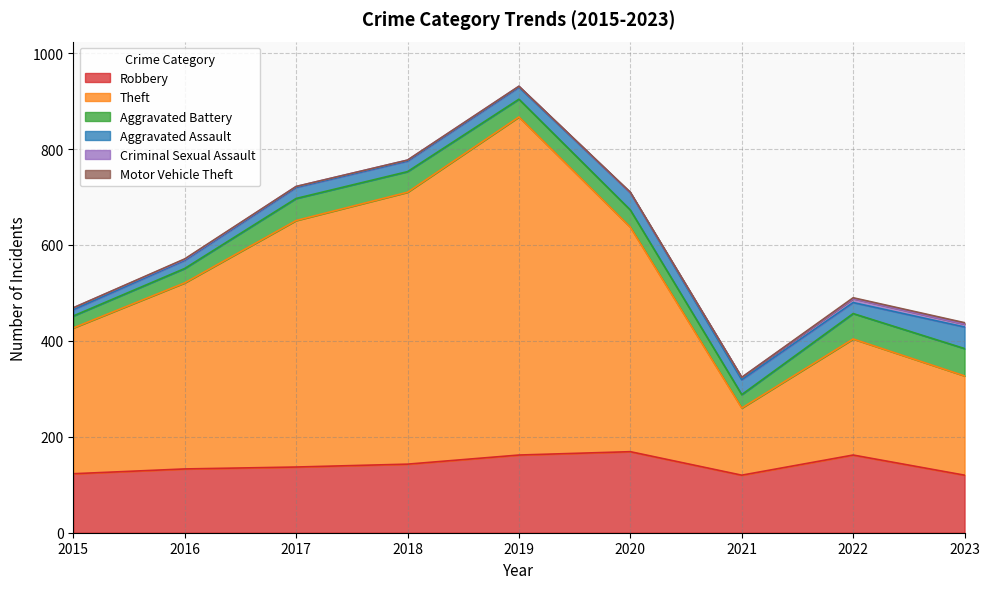

The Aggravated Assault series shows 22 at 2018. True or false?

True